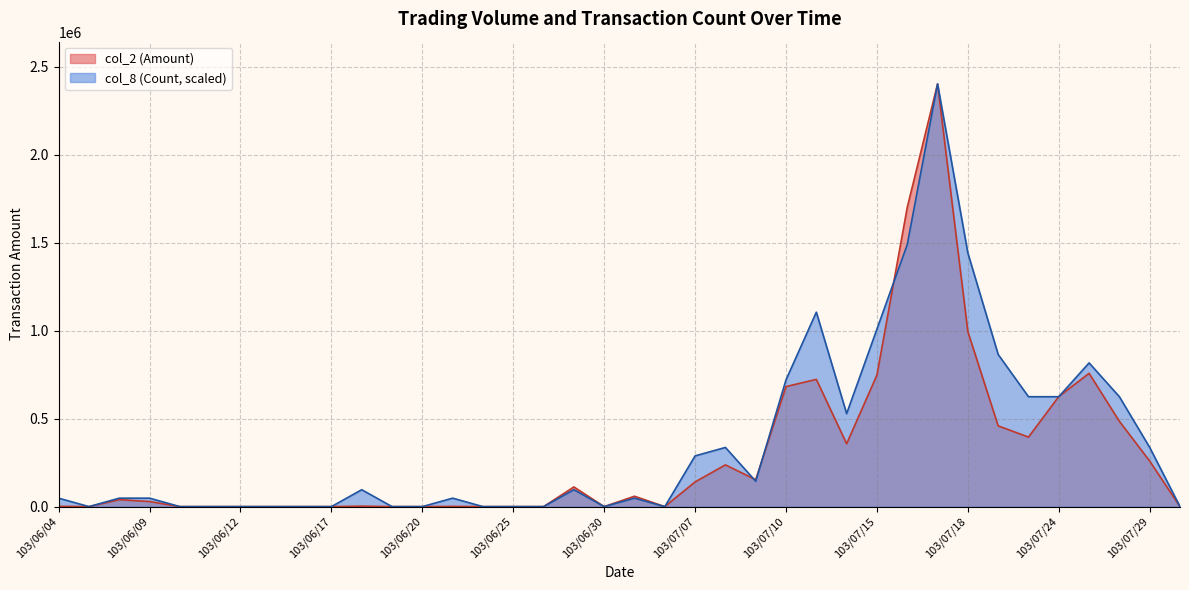

In col_2 (Amount), how many points are higher than both neighbors (excluding endpoints)?

9